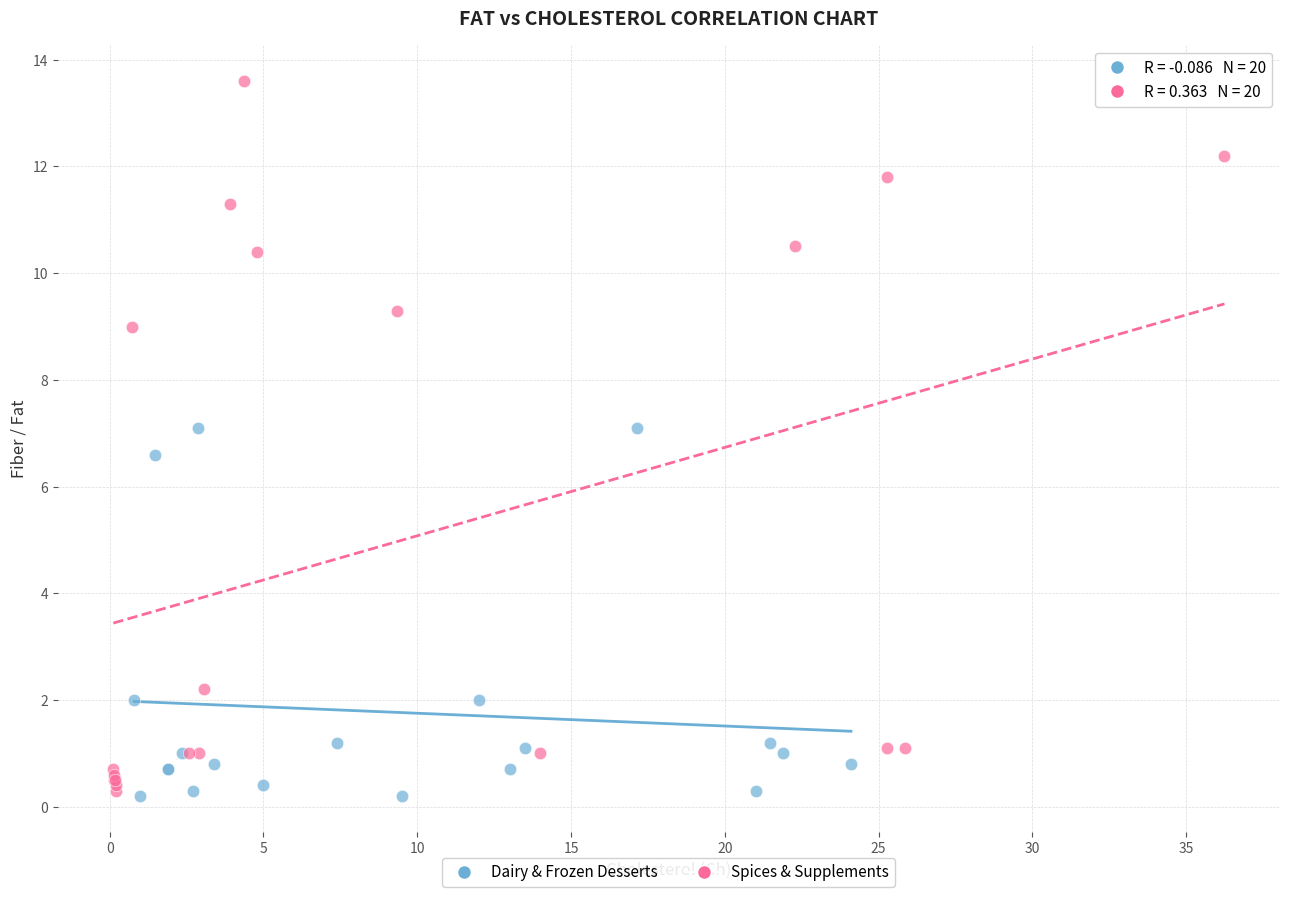

Which series has the widest spread of Y values?

Spices & Supplements